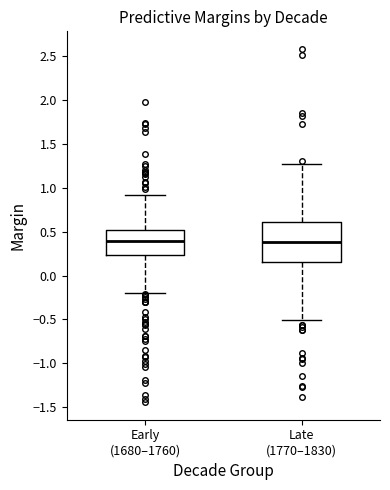

Reading left to right, read every box against the y-axis: the position of its median line, the range the box covers, and the ends of its whiskers. The values are not printed on the chart, so give them approximately, as read against the axis.

Early (1680–1760): median 0.40, box 0.25 to 0.50, whiskers -0.20 to 0.90
Late (1770–1830): median 0.40, box 0.15 to 0.60, whiskers -0.50 to 1.25